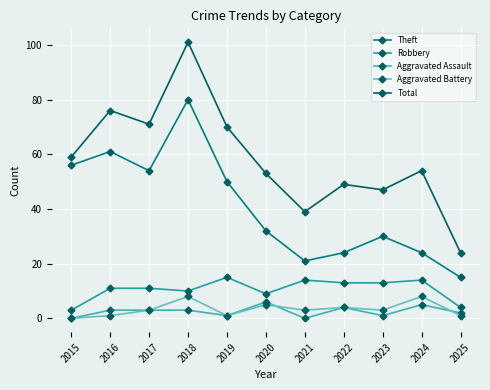

How many Aggravated Assault values are between 1 and 4?

7